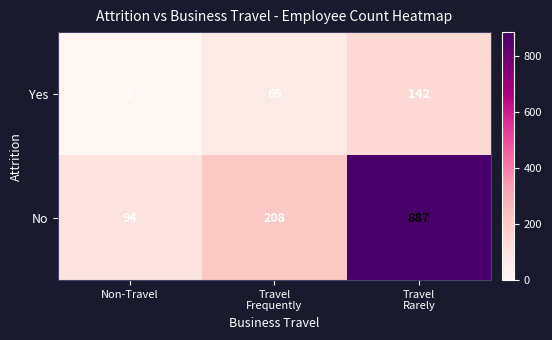

At how many categories does at least one series exceed 102?

2